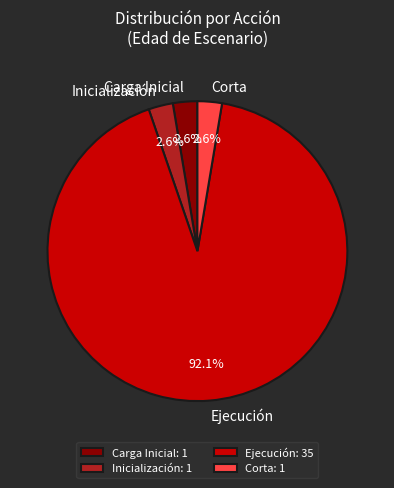

Count the number of slices in the pie.

4